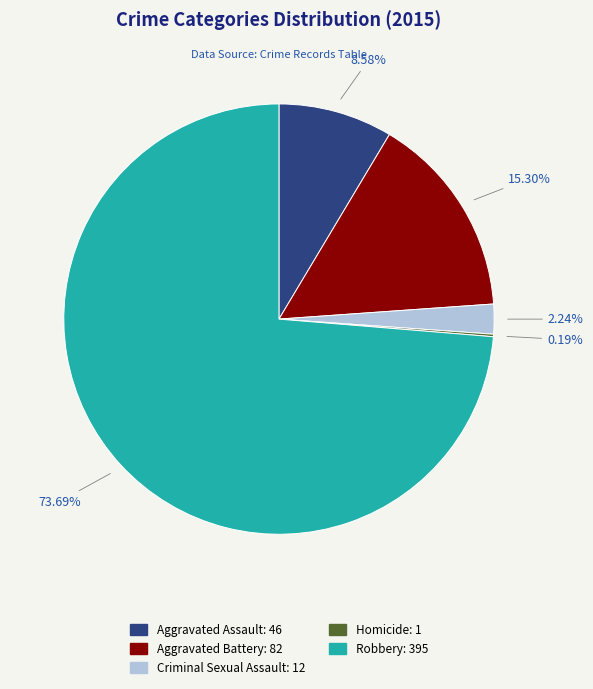

Which category has the biggest portion of the pie?

Robbery